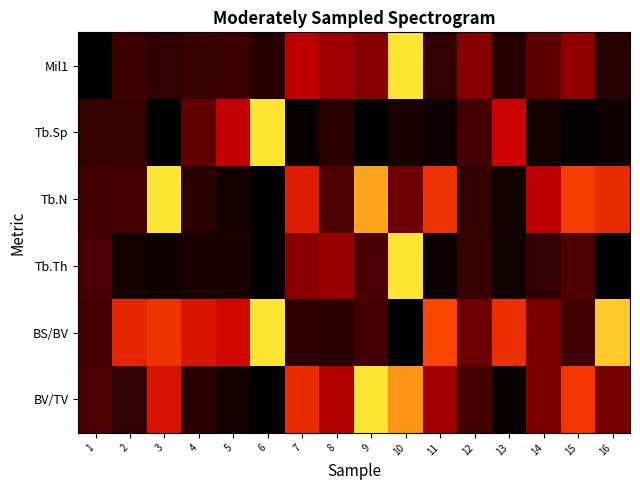

Rank the series by their maximum value, from highest to lowest.

BV/TV, BS/BV, Tb.Th, Tb.N, Tb.Sp, Mil1